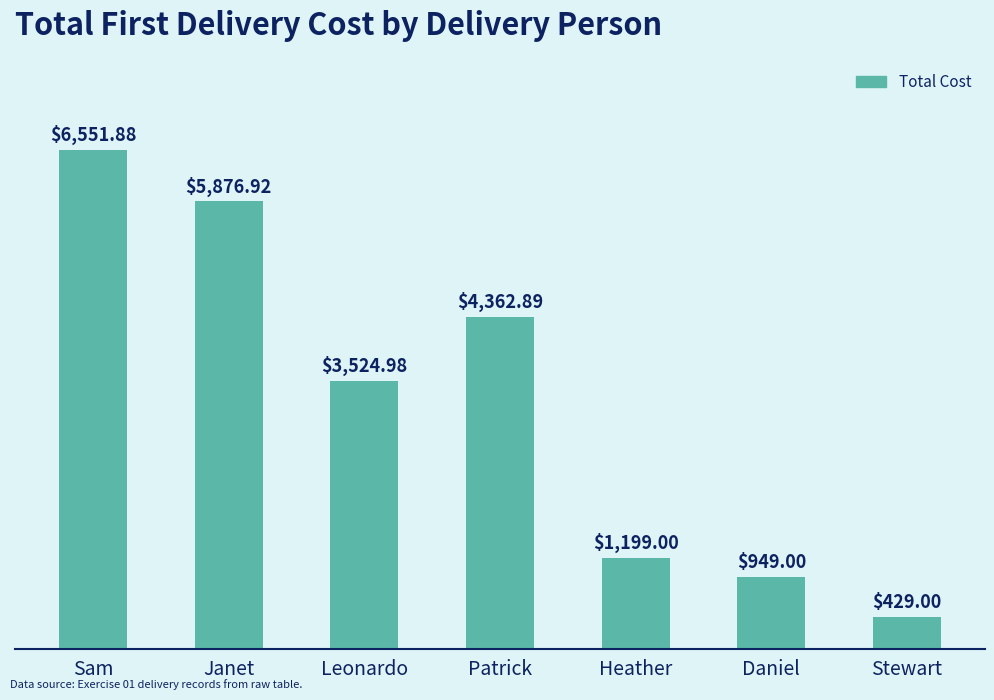

At which category does the chart reach its peak across all series?

Sam